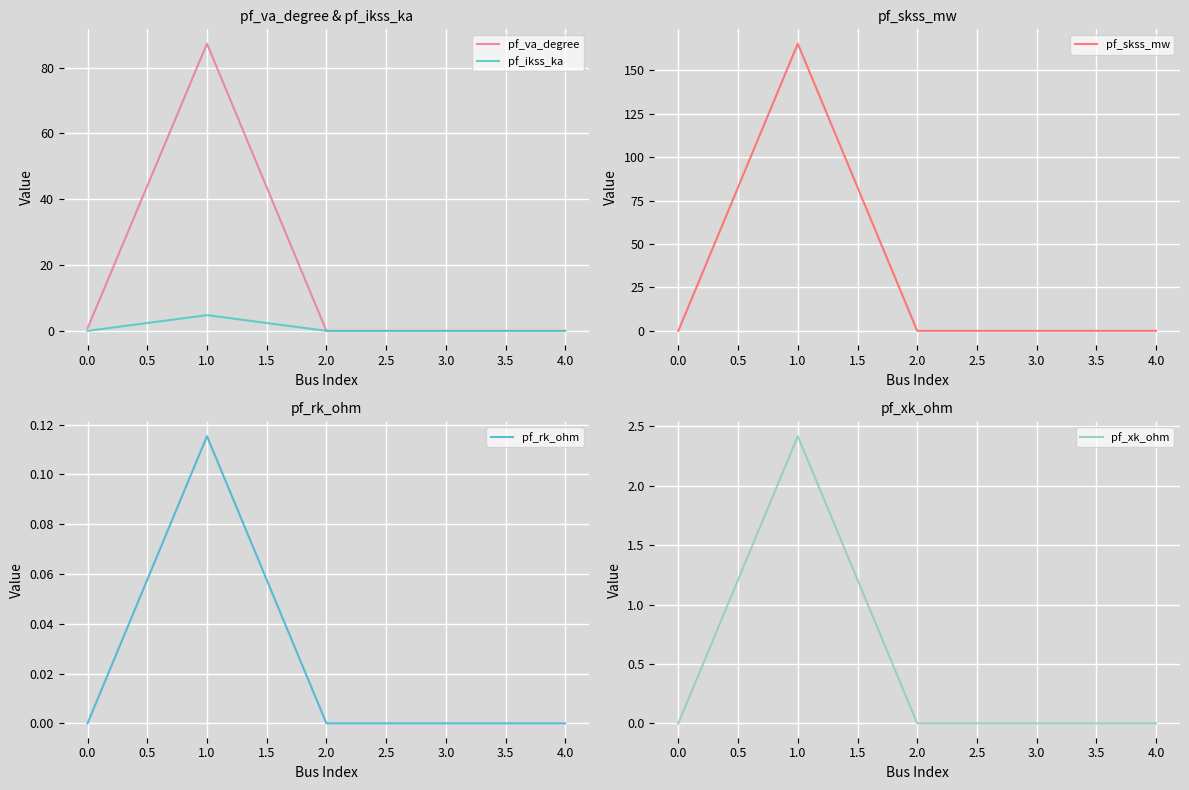

True or false: pf_ikss_ka and pf_va_degree cross at least once.

False